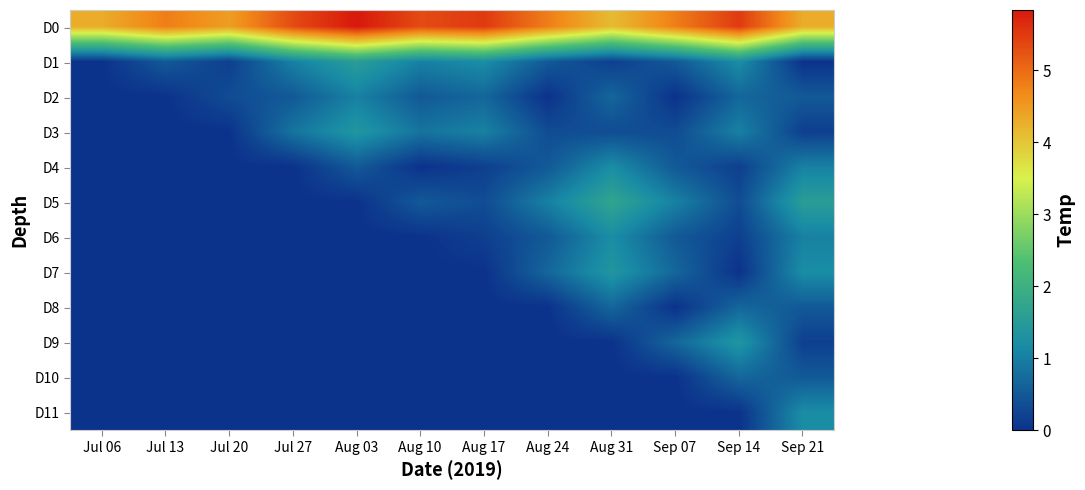

Reading right to left, list all the values displayed in this chart.

D0: Sep 21=4.3	Sep 14=5.5	Sep 07=4.8	Aug 31=4.1	Aug 24=4.8	Aug 17=5.5	Aug 10=5.3	Aug 03=5.8	Jul 27=5.3	Jul 20=4.5	Jul 13=4.8	Jul 06=4.3
D1: Sep 21=0.0	Sep 14=1.2	Sep 07=0.5	Aug 31=0.2	Aug 24=0.5	Aug 17=1.2	Aug 10=1.0	Aug 03=1.5	Jul 27=1.0	Jul 20=0.2	Jul 13=0.5	Jul 06=0.0
D2: Sep 21=0.5	Sep 14=0.7	Sep 07=0.0	Aug 31=0.7	Aug 24=0.0	Aug 17=0.7	Aug 10=0.5	Aug 03=1.0	Jul 27=0.5	Jul 20=0.3	Jul 13=0.0	Jul 06=0.0
D3: Sep 21=0.2	Sep 14=1.0	Sep 07=0.3	Aug 31=0.3	Aug 24=0.3	Aug 17=1.0	Aug 10=0.9	Aug 03=1.4	Jul 27=0.9	Jul 20=0.0	Jul 13=0.0	Jul 06=0.0
D4: Sep 21=1.0	Sep 14=0.2	Sep 07=0.5	Aug 31=1.2	Aug 24=0.5	Aug 17=0.2	Aug 10=0.0	Aug 03=0.5	Jul 27=0.0	Jul 20=0.0	Jul 13=0.0	Jul 06=0.0
D5: Sep 21=1.5	Sep 14=0.3	Sep 07=1.0	Aug 31=1.7	Aug 24=1.0	Aug 17=0.3	Aug 10=0.5	Aug 03=0.0	Jul 27=0.0	Jul 20=0.0	Jul 13=0.0	Jul 06=0.0
D6: Sep 21=1.0	Sep 14=0.2	Sep 07=0.5	Aug 31=1.2	Aug 24=0.5	Aug 17=0.2	Aug 10=0.0	Aug 03=0.0	Jul 27=0.0	Jul 20=0.0	Jul 13=0.0	Jul 06=0.0
D7: Sep 21=1.2	Sep 14=0.0	Sep 07=0.7	Aug 31=1.4	Aug 24=0.7	Aug 17=0.0	Aug 10=0.0	Aug 03=0.0	Jul 27=0.0	Jul 20=0.0	Jul 13=0.0	Jul 06=0.0
D8: Sep 21=0.5	Sep 14=0.7	Sep 07=0.0	Aug 31=0.7	Aug 24=0.0	Aug 17=0.0	Aug 10=0.0	Aug 03=0.0	Jul 27=0.0	Jul 20=0.0	Jul 13=0.0	Jul 06=0.0
D9: Sep 21=0.2	Sep 14=1.4	Sep 07=0.7	Aug 31=0.0	Aug 24=0.0	Aug 17=0.0	Aug 10=0.0	Aug 03=0.0	Jul 27=0.0	Jul 20=0.0	Jul 13=0.0	Jul 06=0.0
D10: Sep 21=0.5	Sep 14=0.7	Sep 07=0.0	Aug 31=0.0	Aug 24=0.0	Aug 17=0.0	Aug 10=0.0	Aug 03=0.0	Jul 27=0.0	Jul 20=0.0	Jul 13=0.0	Jul 06=0.0
D11: Sep 21=1.2	Sep 14=0.0	Sep 07=0.0	Aug 31=0.0	Aug 24=0.0	Aug 17=0.0	Aug 10=0.0	Aug 03=0.0	Jul 27=0.0	Jul 20=0.0	Jul 13=0.0	Jul 06=0.0